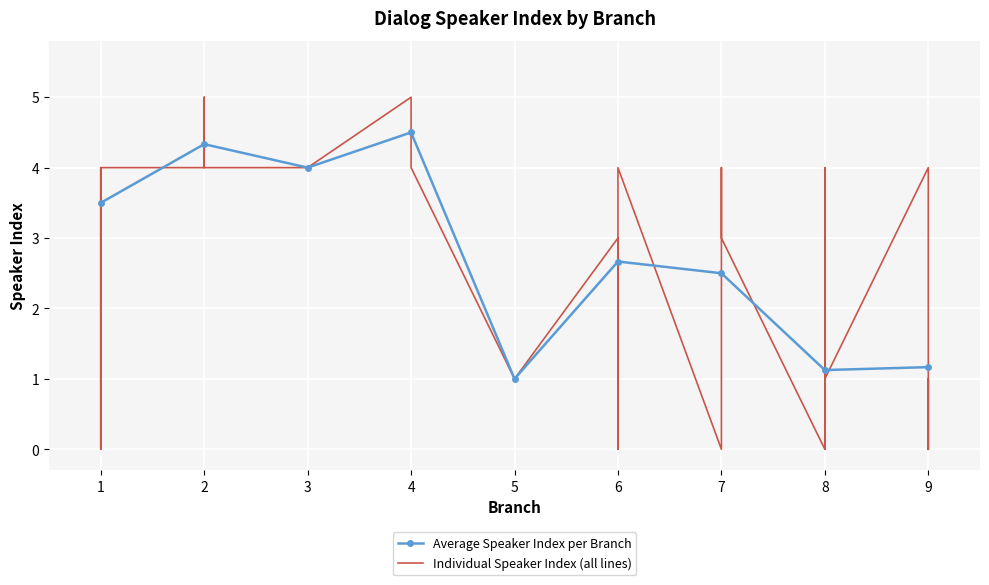

What is the value of the 17th point from the left?

3